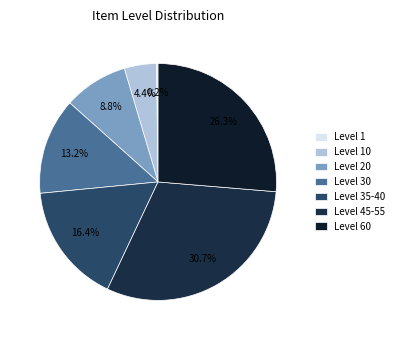

Which category has the biggest portion of the pie?

Level 45-55